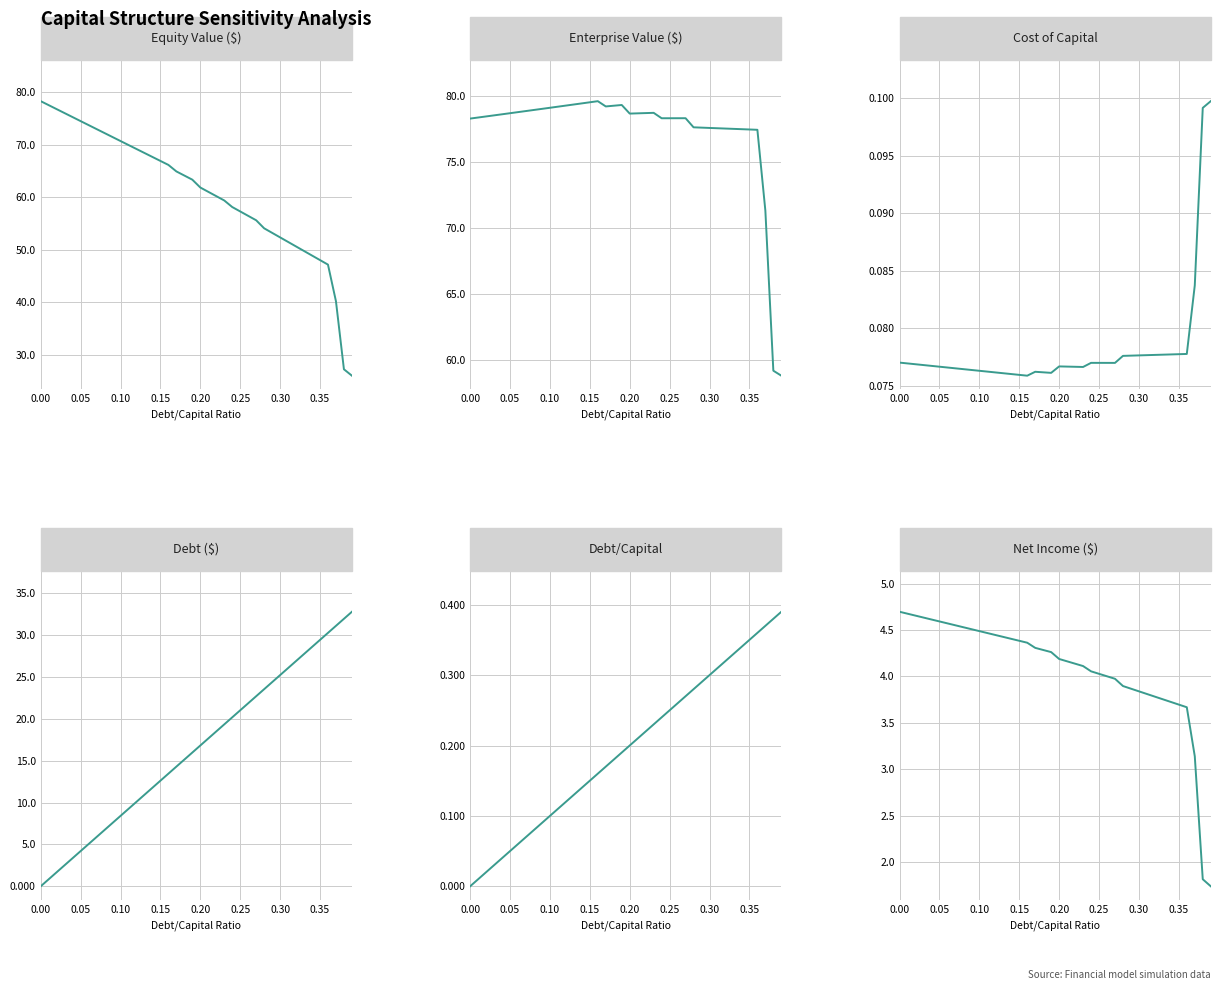

Reading left to right, list all the values displayed in this chart.

equity_value: 78.3	77.5	76.8	76.0	75.2	74.5	73.7	73.0	72.2	71.4	70.7	69.9	69.2	68.4	67.7	66.9	66.1	64.9	64.1	63.3	61.8	61.0	60.2	59.4	58.1	57.3	56.5	55.6	54.1	53.2	52.4	51.5	50.6	49.8	48.9	48.0	47.2	40.2	27.3	26.0
enterprise_value: 78.3	78.3	78.4	78.5	78.6	78.7	78.7	78.8	78.9	79.0	79.1	79.2	79.2	79.3	79.4	79.5	79.6	79.2	79.2	79.3	78.6	78.7	78.7	78.7	78.3	78.3	78.3	78.3	77.6	77.6	77.6	77.5	77.5	77.5	77.5	77.4	77.4	71.3	59.2	58.8
cost_capital: 0.1	0.1	0.1	0.1	0.1	0.1	0.1	0.1	0.1	0.1	0.1	0.1	0.1	0.1	0.1	0.1	0.1	0.1	0.1	0.1	0.1	0.1	0.1	0.1	0.1	0.1	0.1	0.1	0.1	0.1	0.1	0.1	0.1	0.1	0.1	0.1	0.1	0.1	0.1	0.1
debt: 0.0	0.8	1.7	2.5	3.4	4.2	5.0	5.9	6.7	7.6	8.4	9.2	10.1	10.9	11.8	12.6	13.4	14.3	15.1	16.0	16.8	17.6	18.5	19.3	20.2	21.0	21.8	22.7	23.5	24.4	25.2	26.0	26.9	27.7	28.6	29.4	30.2	31.1	31.9	32.8
debt_capital: 0.0	0.0	0.0	0.0	0.0	0.1	0.1	0.1	0.1	0.1	0.1	0.1	0.1	0.1	0.1	0.1	0.2	0.2	0.2	0.2	0.2	0.2	0.2	0.2	0.2	0.2	0.3	0.3	0.3	0.3	0.3	0.3	0.3	0.3	0.3	0.3	0.4	0.4	0.4	0.4
net_income: 4.7	4.7	4.7	4.6	4.6	4.6	4.6	4.5	4.5	4.5	4.5	4.5	4.4	4.4	4.4	4.4	4.4	4.3	4.3	4.3	4.2	4.2	4.1	4.1	4.1	4.0	4.0	4.0	3.9	3.9	3.8	3.8	3.8	3.8	3.7	3.7	3.7	3.1	1.8	1.7